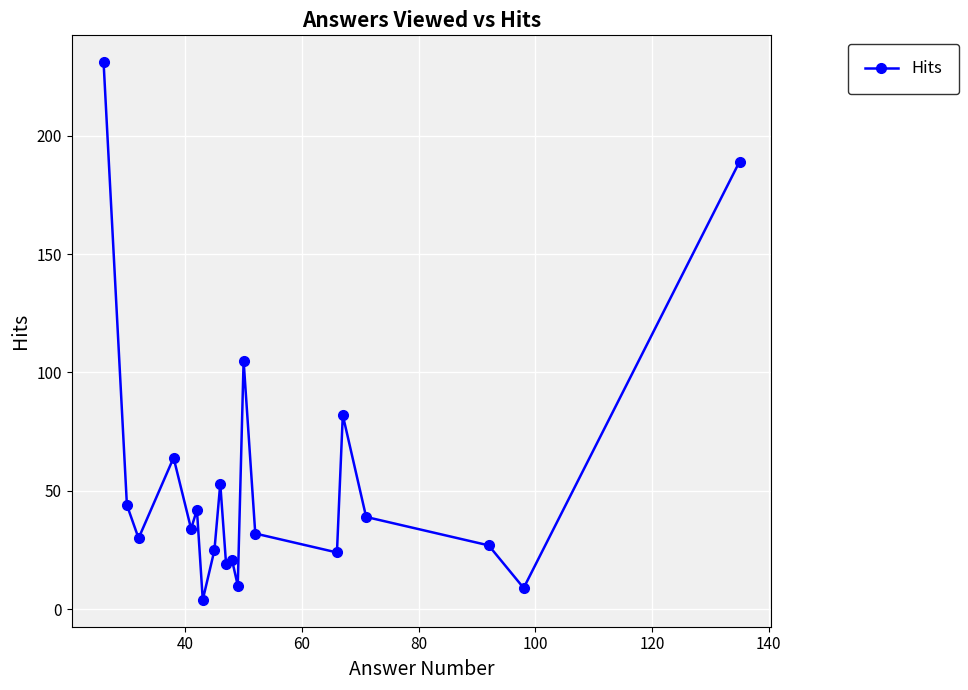

What is the maximum value shown in the chart?

231